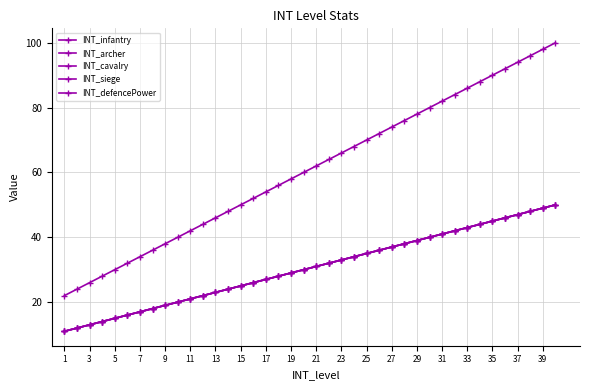

True or false: INT_siege and INT_archer intersect in this chart.

False